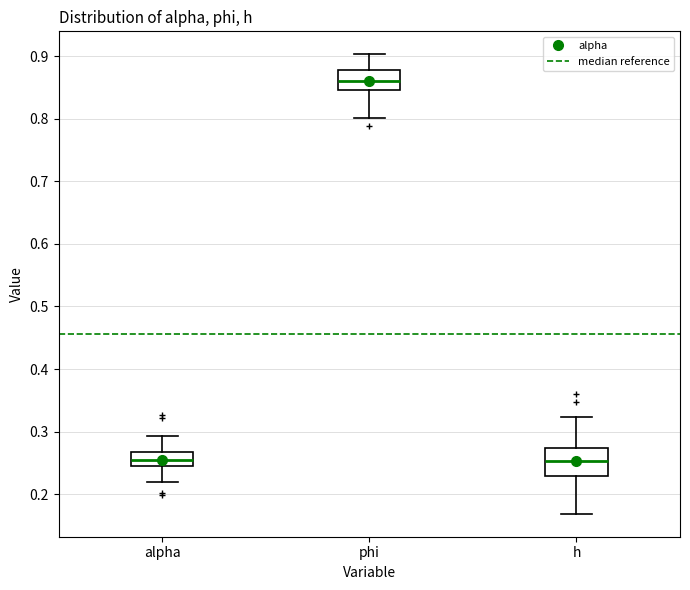

Which box is the tallest, from its lower edge to its upper edge?

h